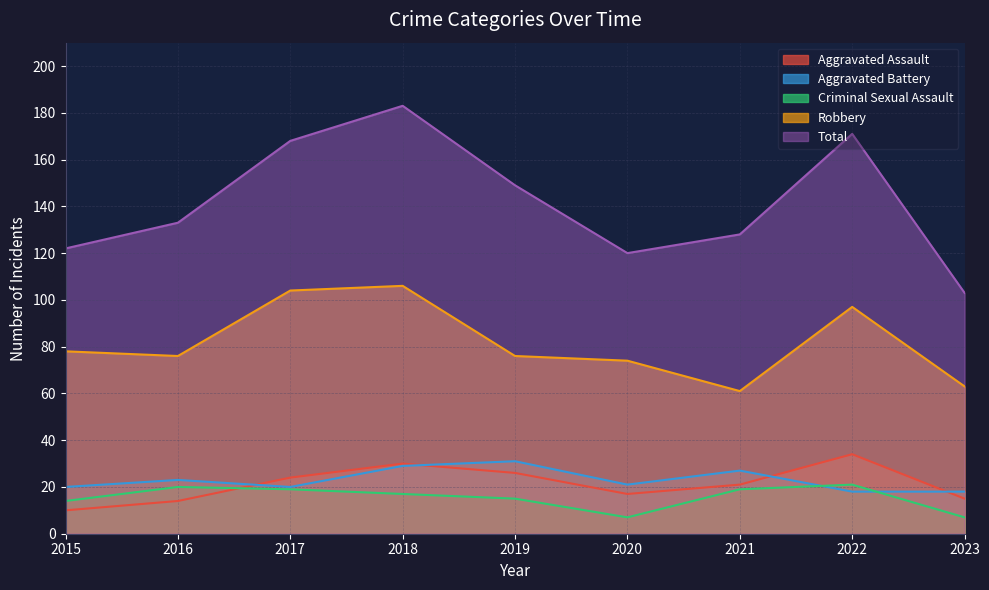

At which label does Criminal Sexual Assault first exceed 17?

2016